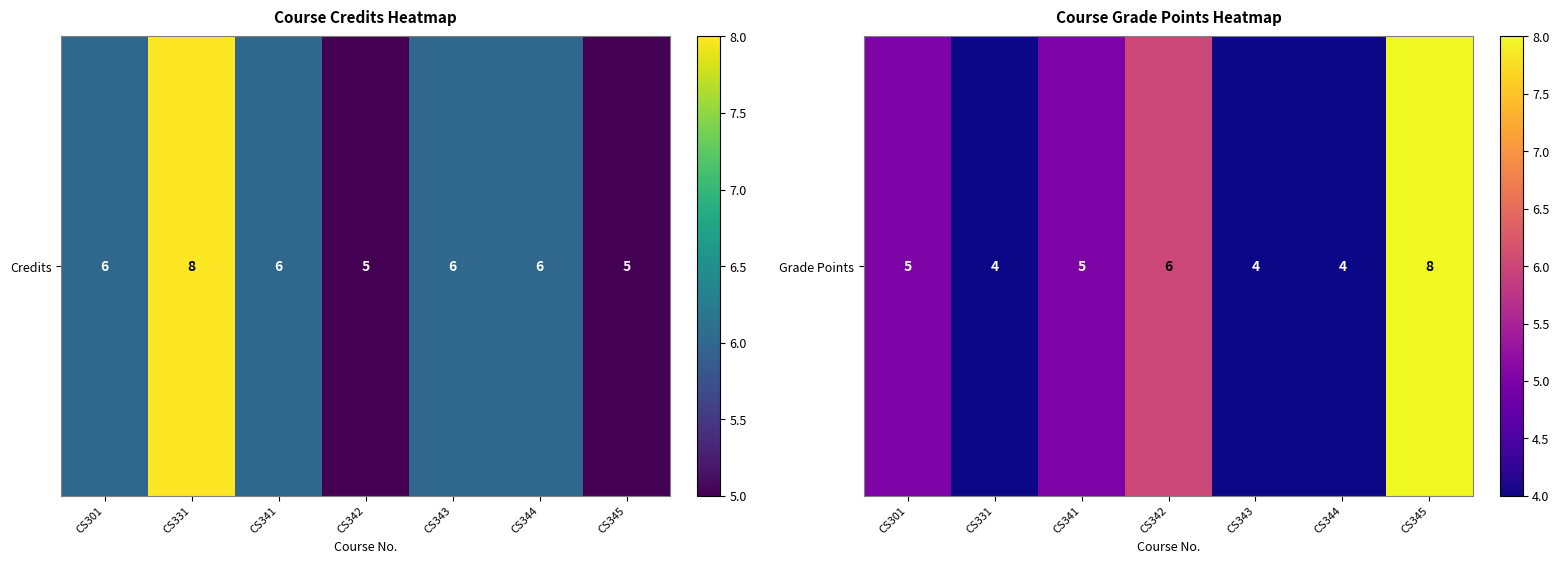

What is the difference between the maximum and minimum values?

4